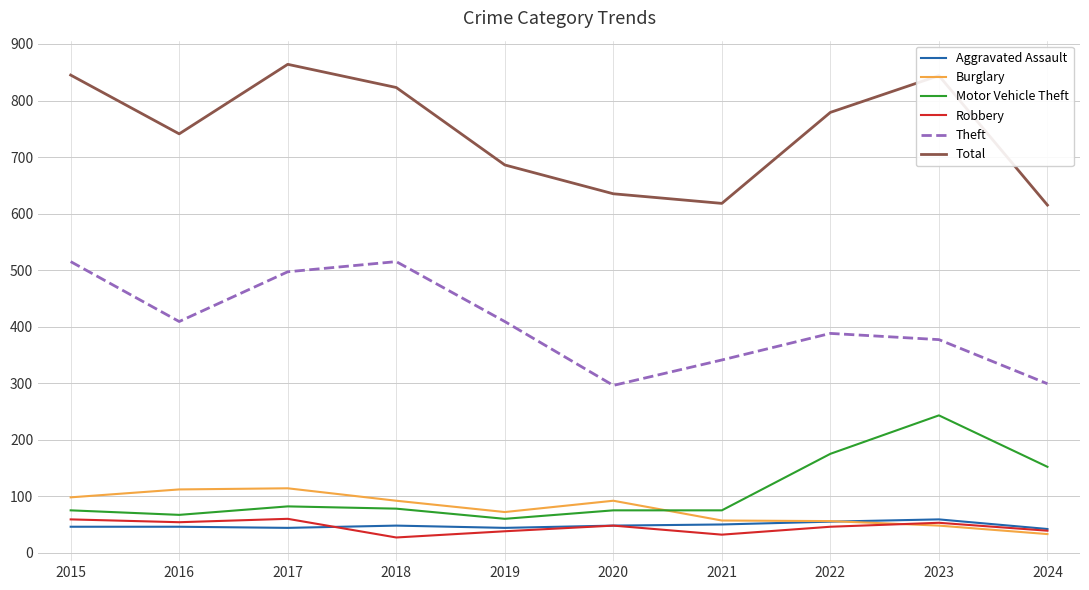

True or false: Motor Vehicle Theft has more than 1 points higher than both neighbors.

True